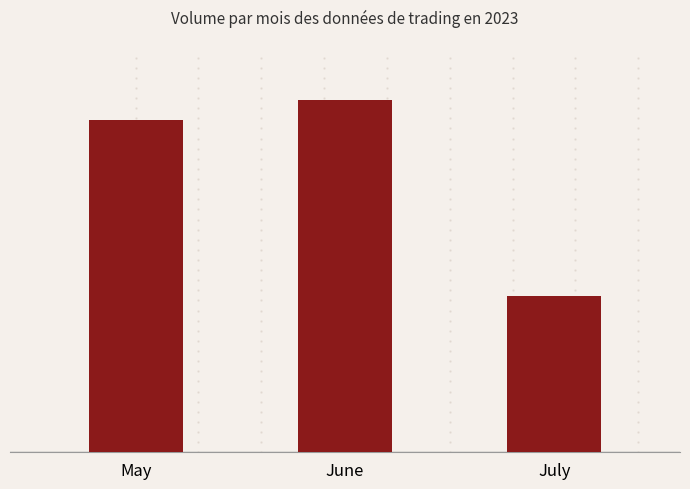

List the labels in order of value, smallest first.

July, May, June